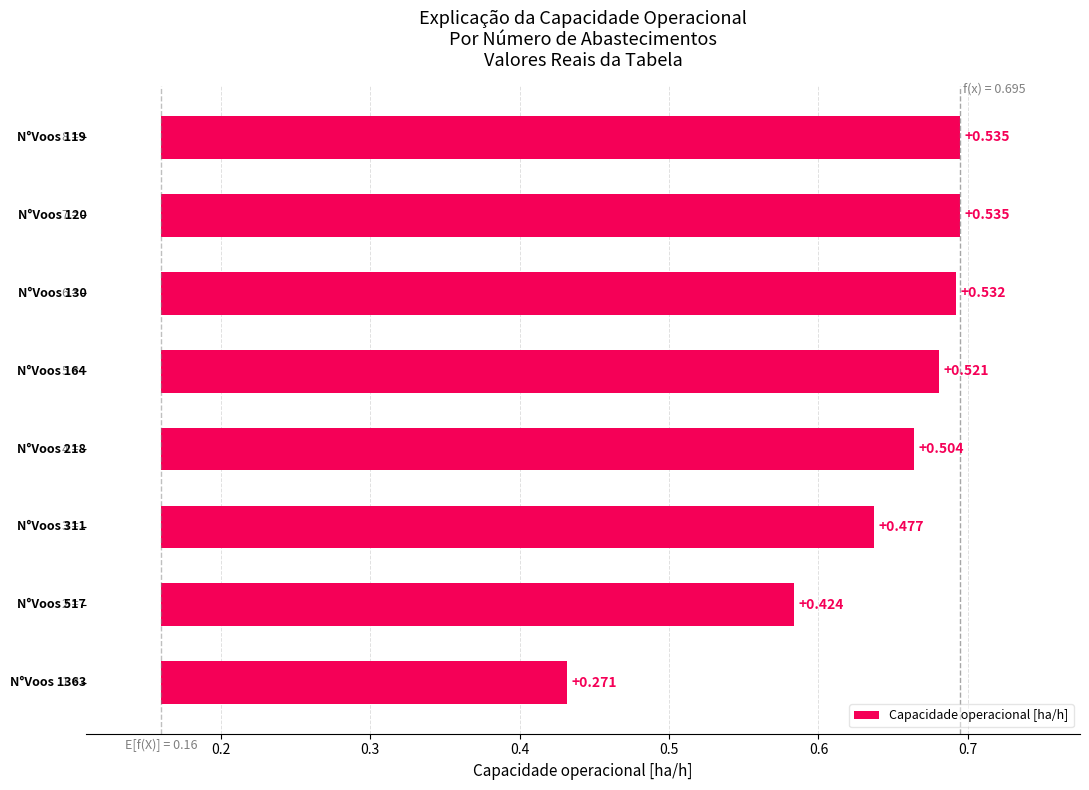

What is the value of the 8th bar from the left?

0.5